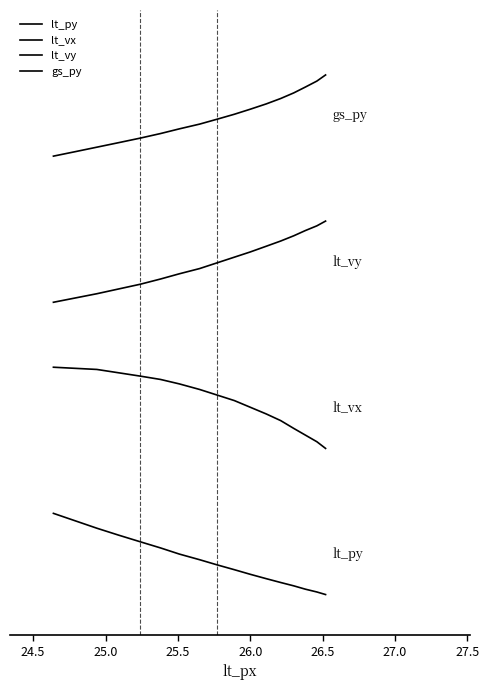

What is the sum of all gs_py values?

99.8